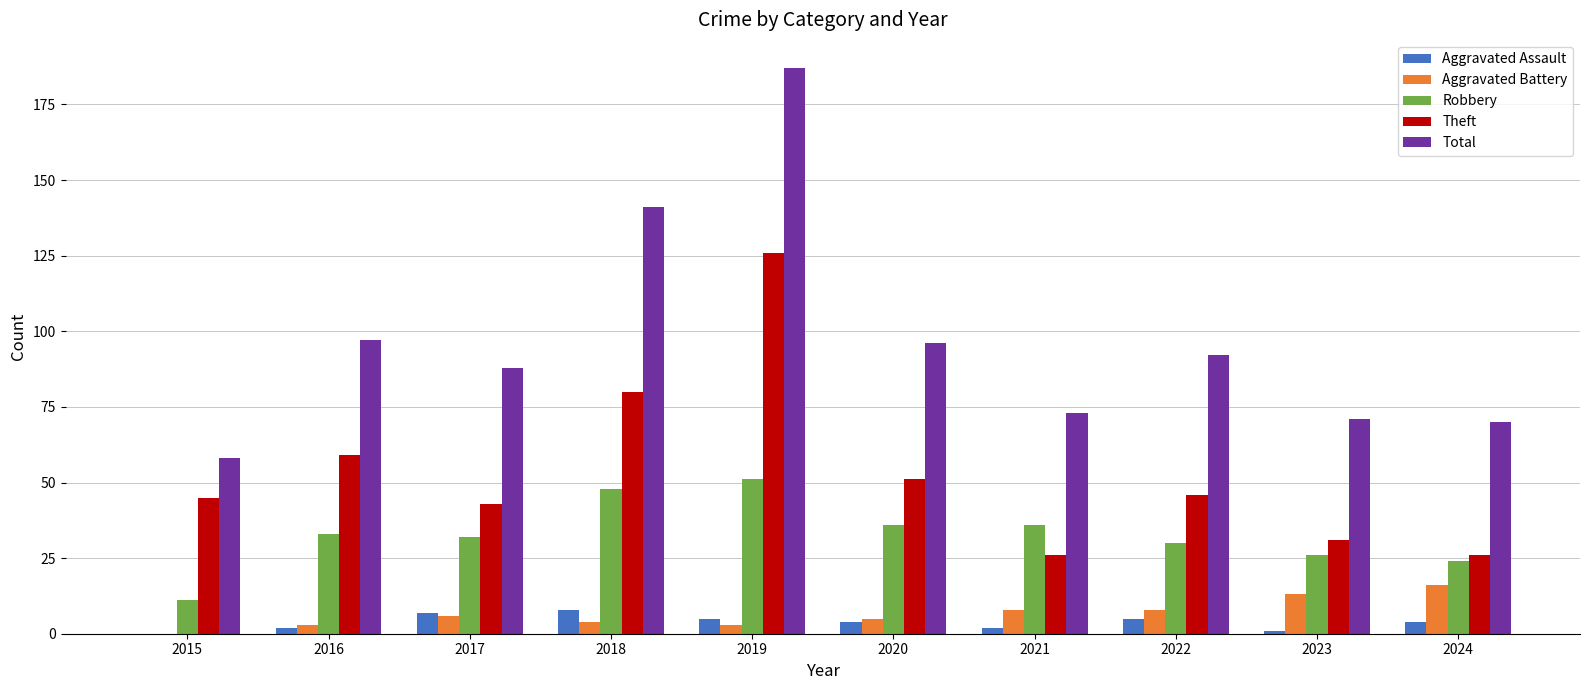

True or false: Robbery has a value of 30 at 2022.

True